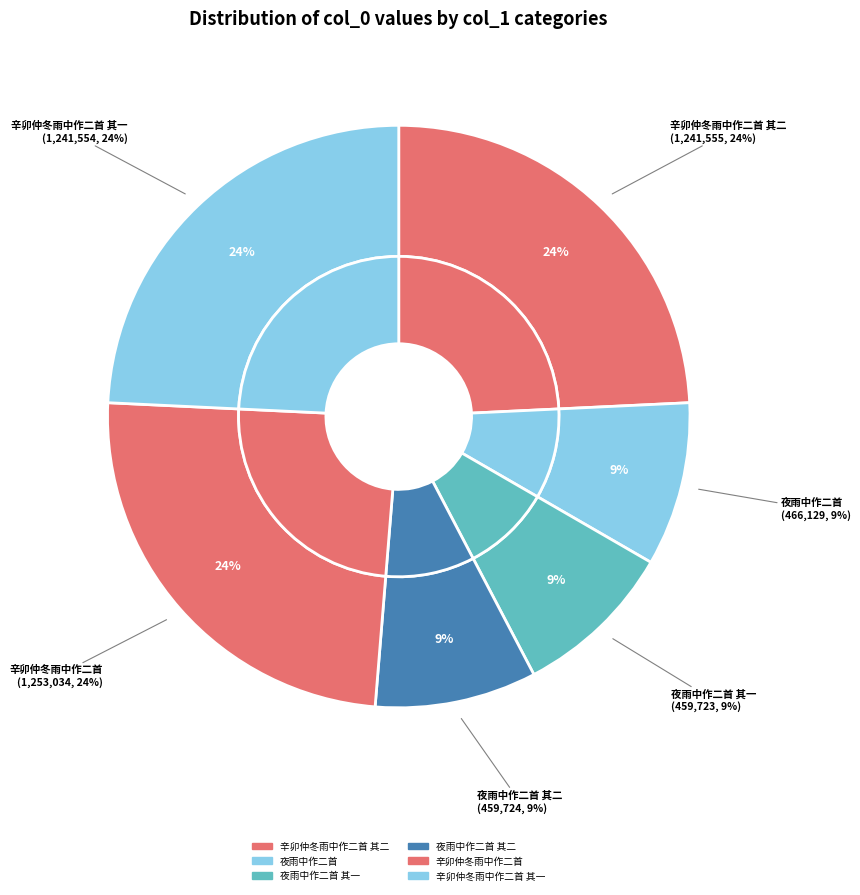

Is the sum of 夜雨中作二首 其一 and 辛卯仲冬雨中作二首 其一 greater than half?

No